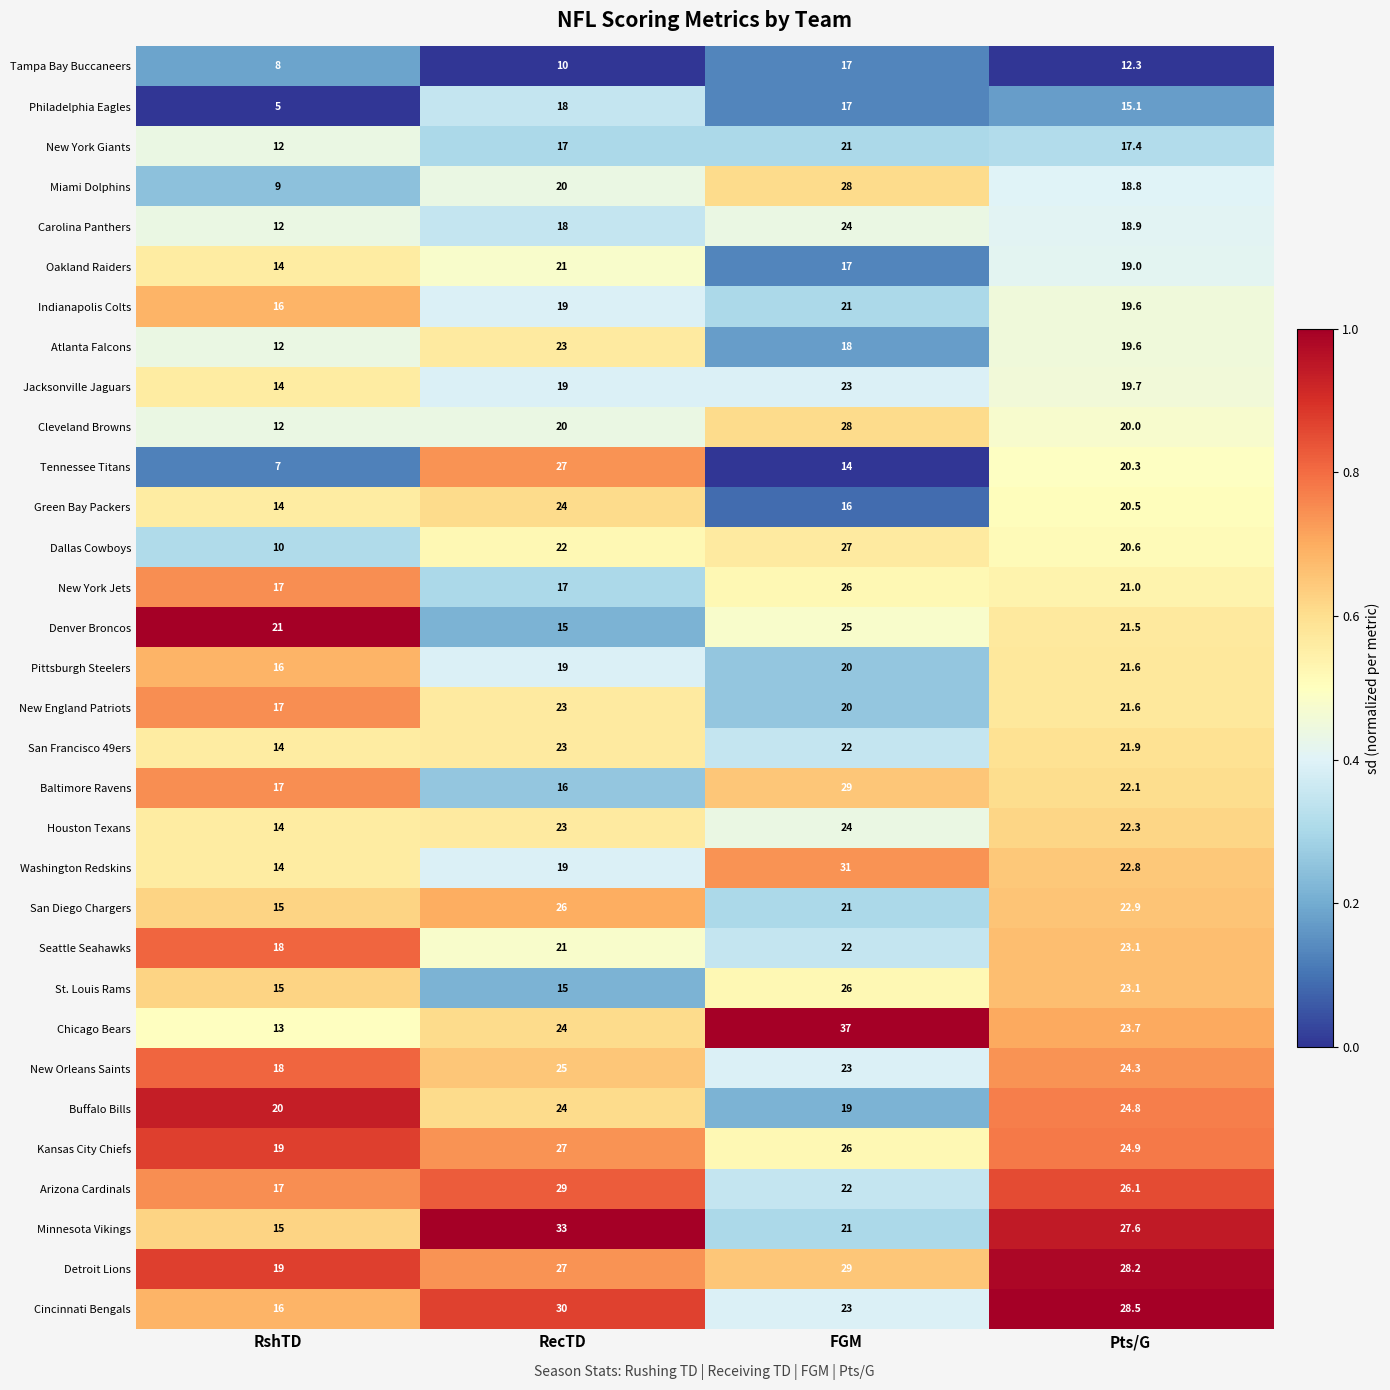

Which series has the widest spread of values?

Chicago Bears